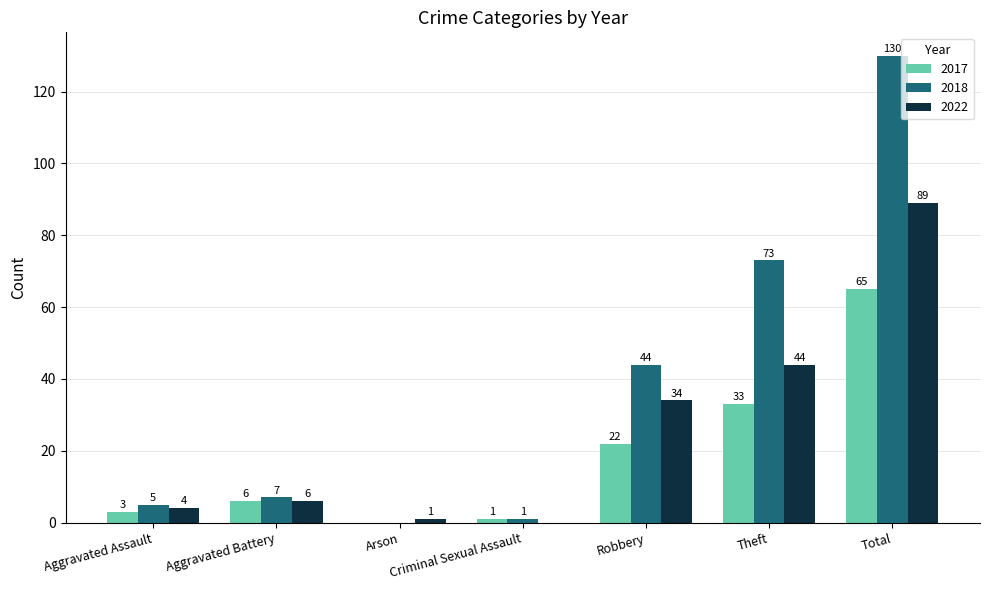

Which series has the largest total across all categories?

2018